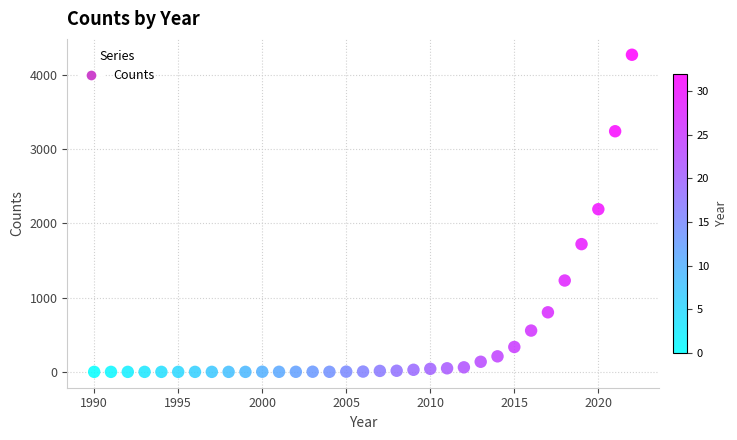

What is the range of X values (max minus min)?

32